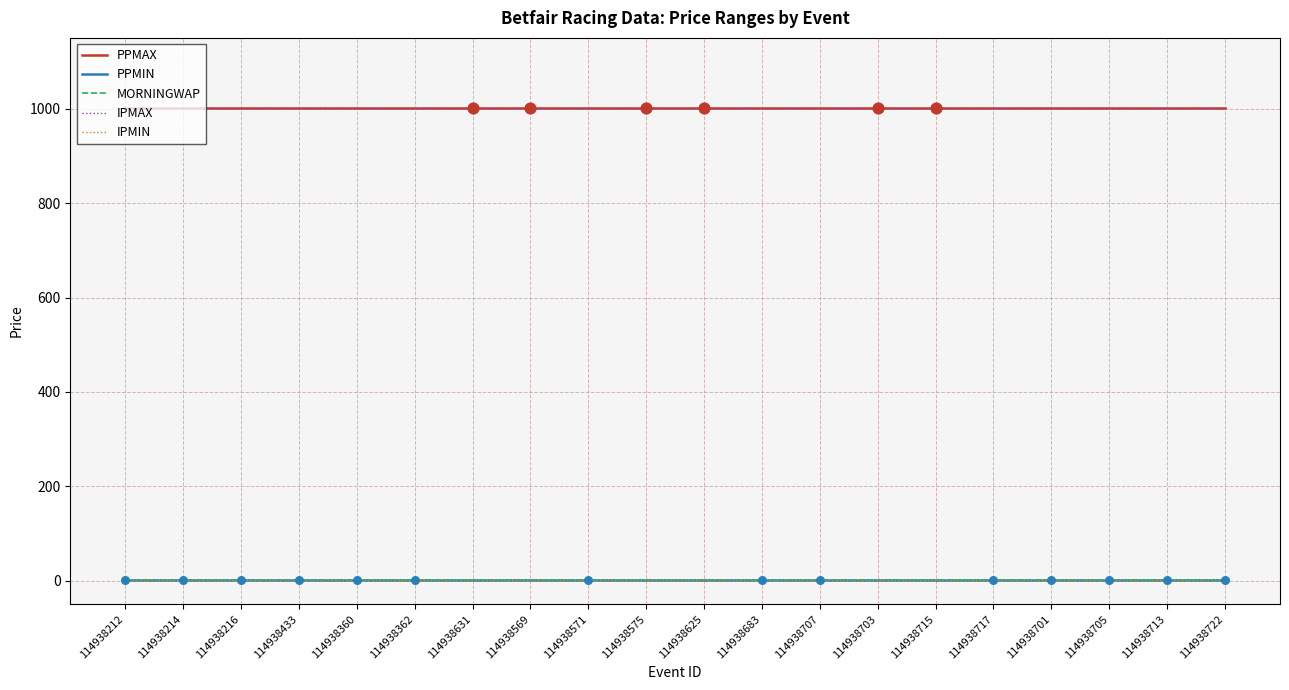

Is this an area chart (filled region under the line)?

No